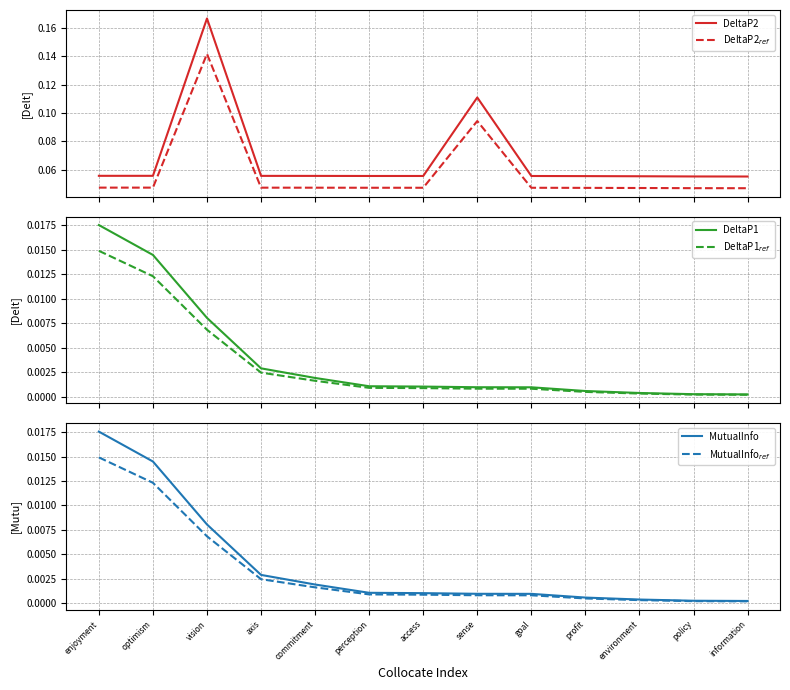

What is the total value across all series at optimism?

0.2